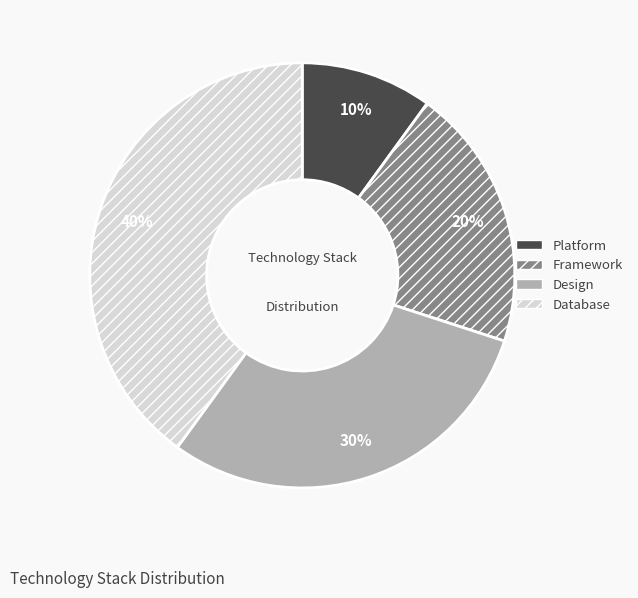

To the nearest percent, what is the difference between the Framework and Design slice percentages?

10%